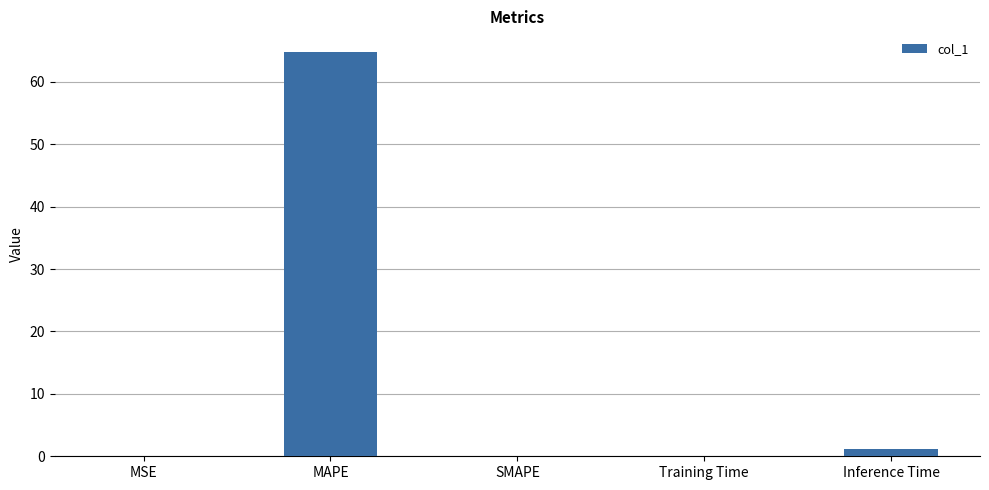

What is the sum of all values?

66.1